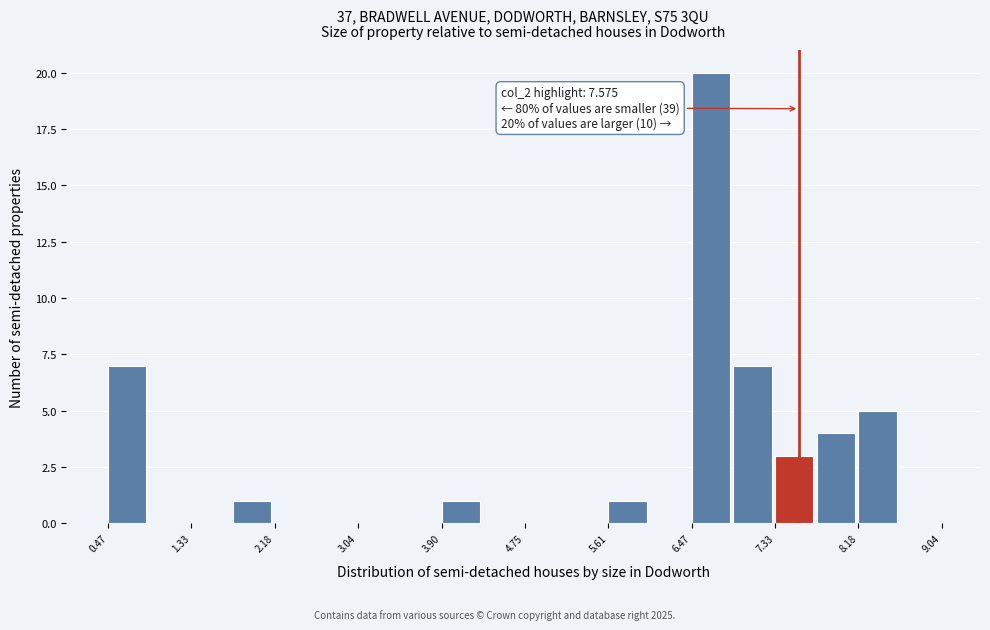

Which range on the x-axis has the tallest bar?

6.5 to 6.9